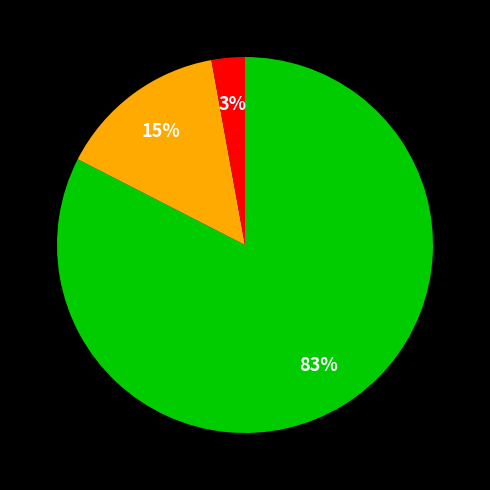

To the nearest percent, what is the average slice percentage?

33%